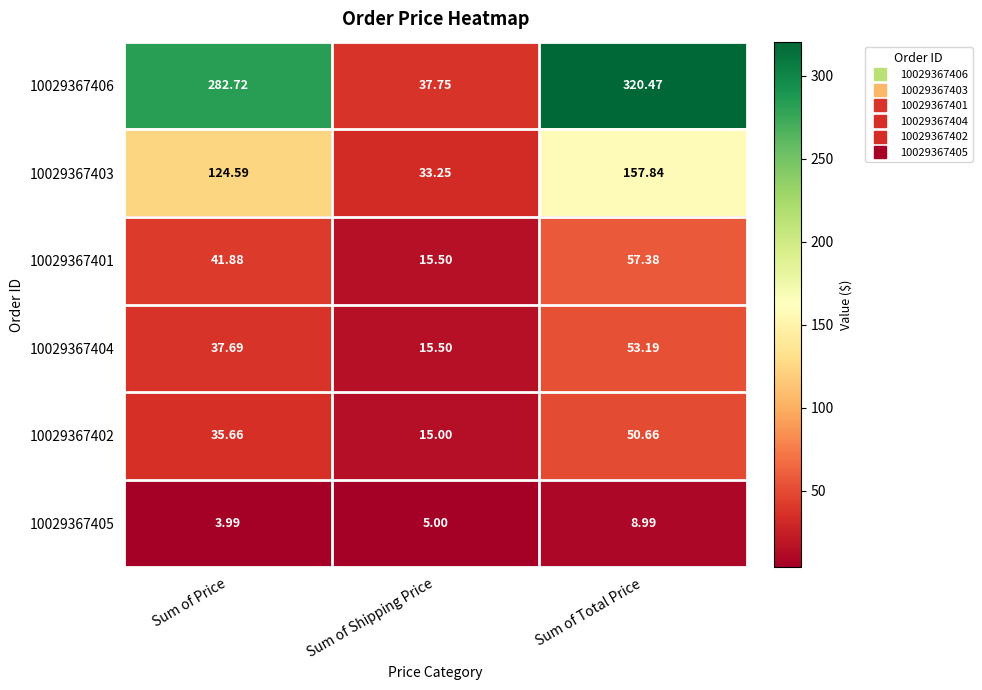

List the labels in order of 10029367401 value, largest first.

Sum of Total Price, Sum of Price, Sum of Shipping Price